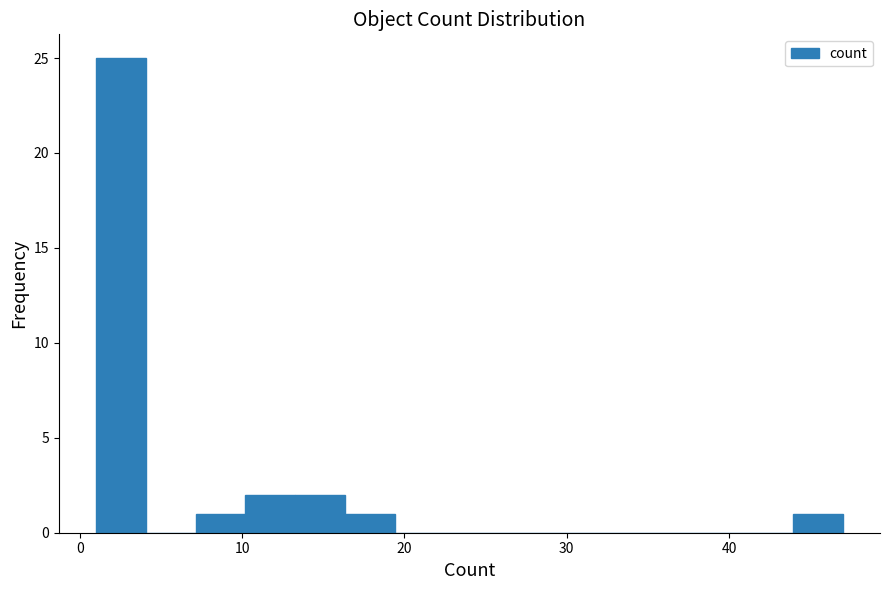

Read against the x-axis, roughly where is the centre of the tallest bar?

3